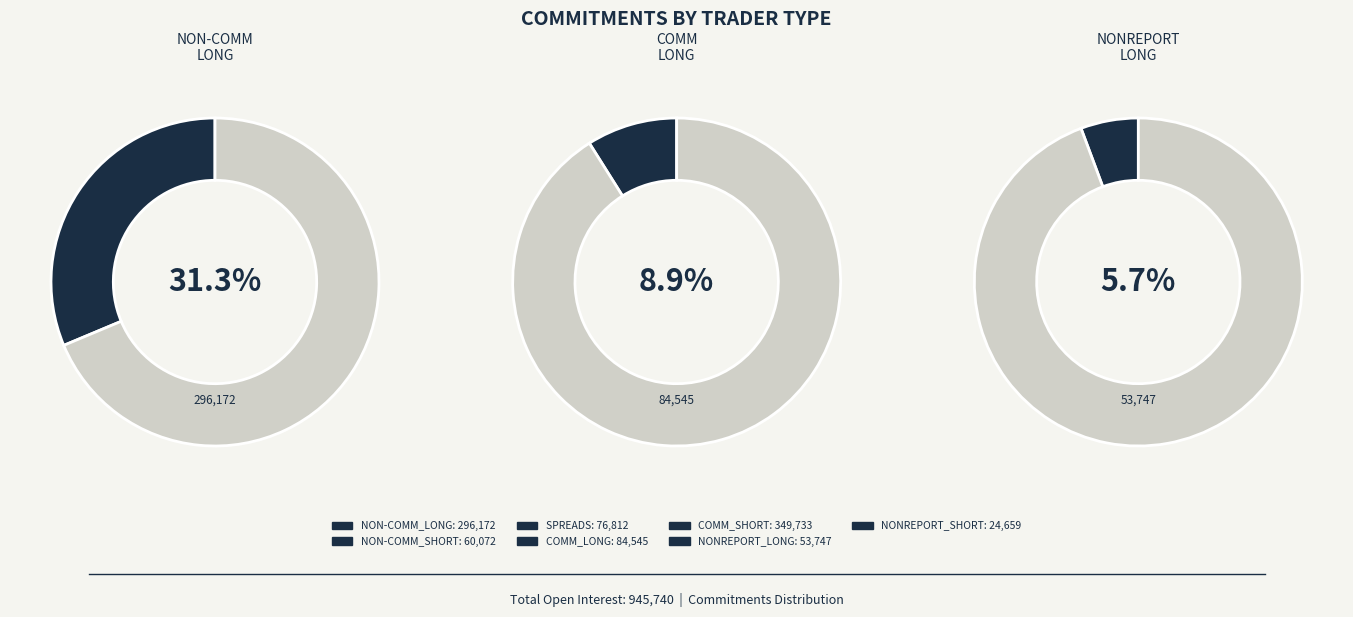

Approximately how many times larger is the value at SPREADS compared to NON-COMM_LONG?

0.3